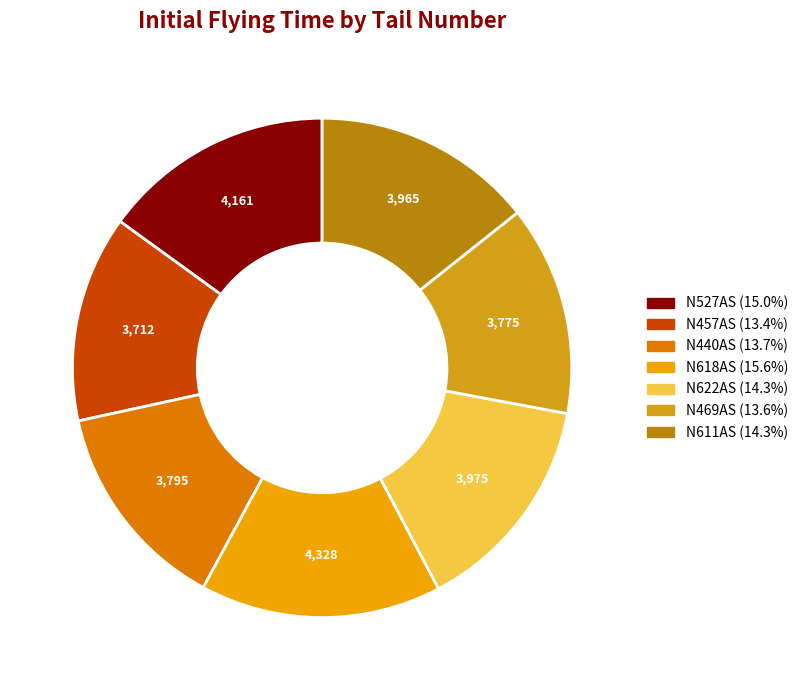

Which category has the biggest portion of the pie?

N618AS